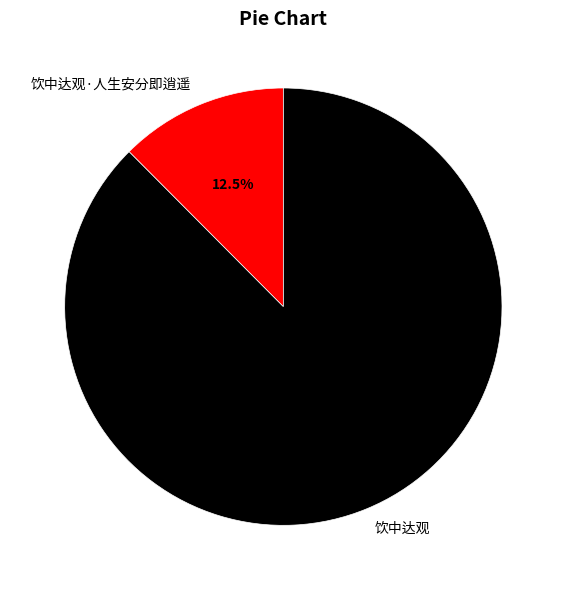

The 饮中达观 slice represents 99% of the pie. True or false?

False